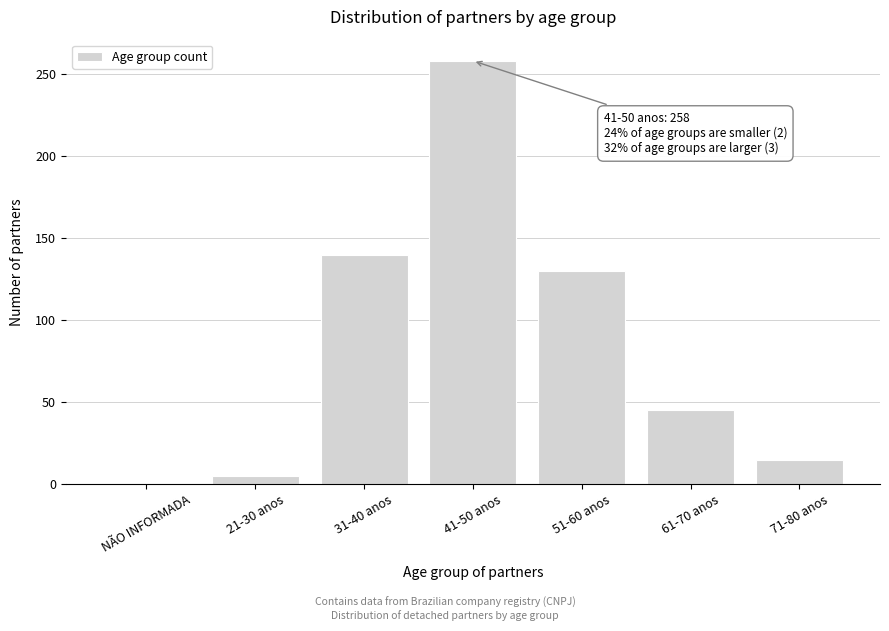

Approximately how many times larger is the value at 61-70 anos compared to 31-40 anos?

0.3